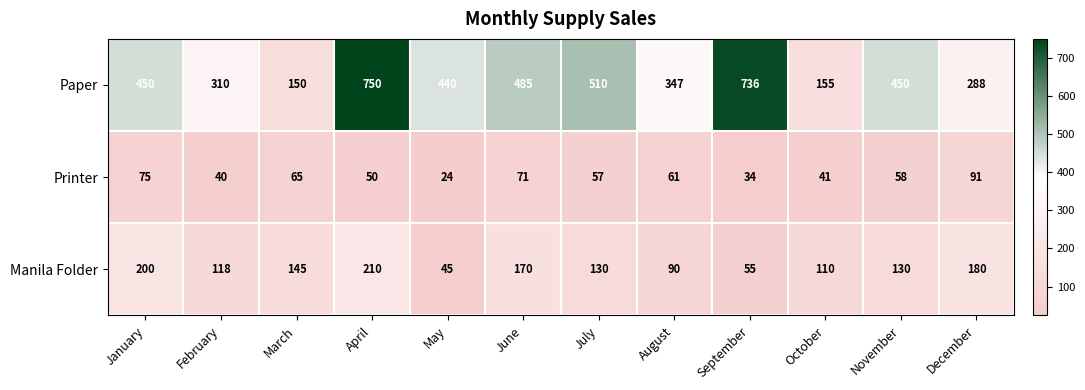

True or false: Printer has a value of 91 at December.

True